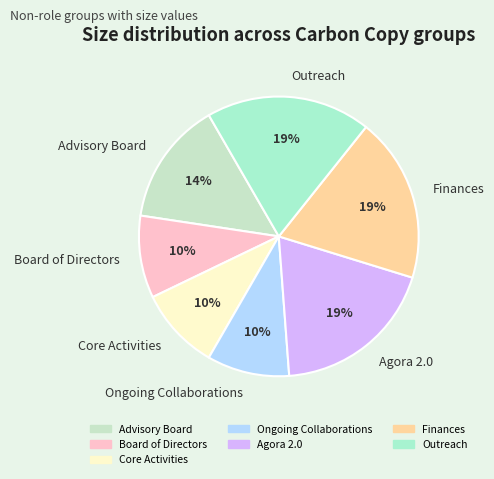

To the nearest percent, what is the combined percentage of Ongoing Collaborations and Agora 2.0?

29%